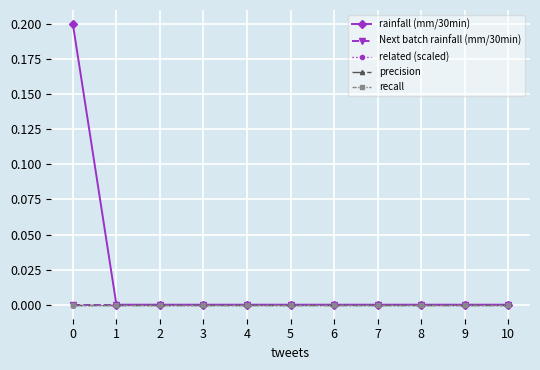

Is the value of related (scaled) at 3 greater than the value of rainfall (mm/30min) at 6?

No